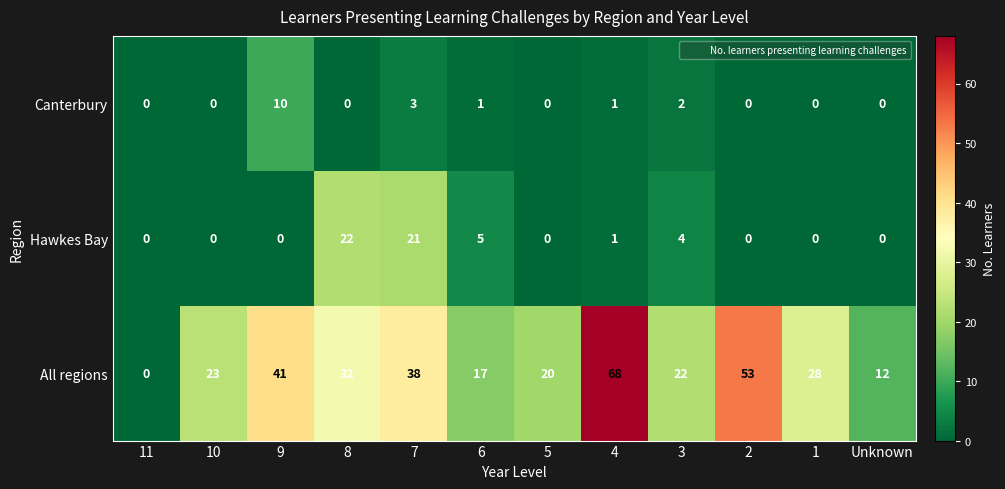

Which series changed the most between 2 and Unknown?

All regions